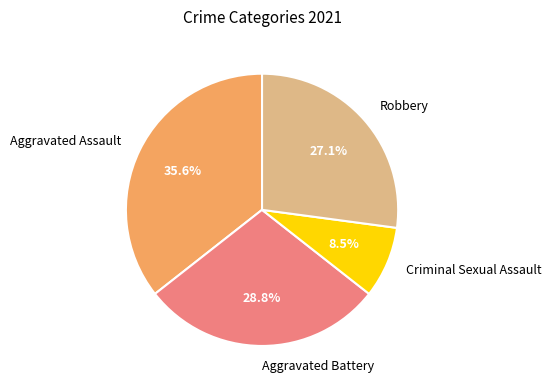

Between Aggravated Battery and Aggravated Assault, which is larger?

Aggravated Assault